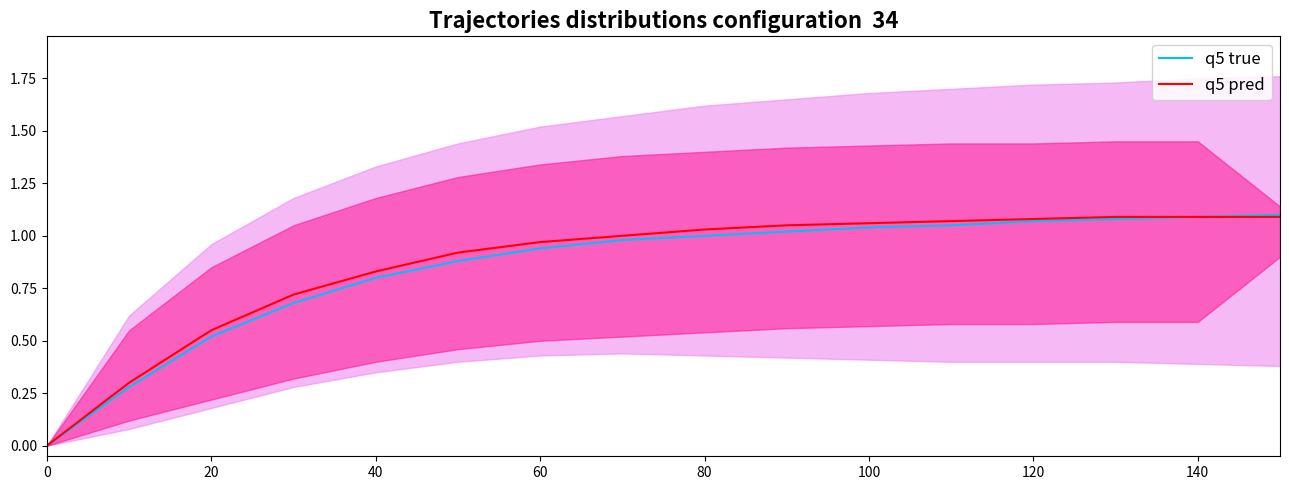

How many data points in q5 pred are above 1?

8